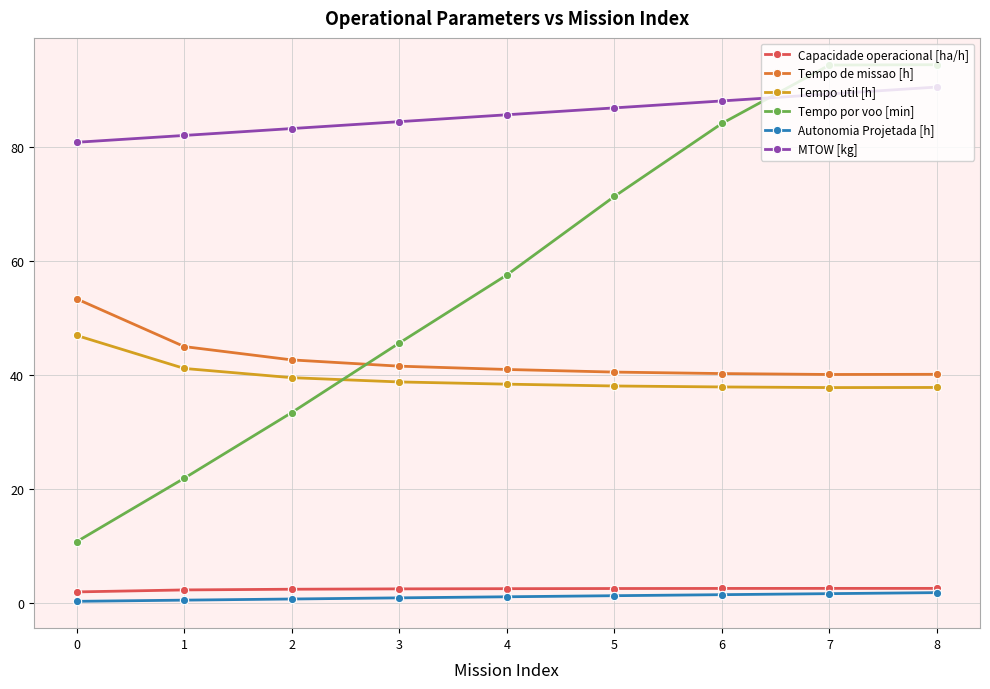

True or false: Tempo de missao [h] and Tempo util [h] cross at least once.

False